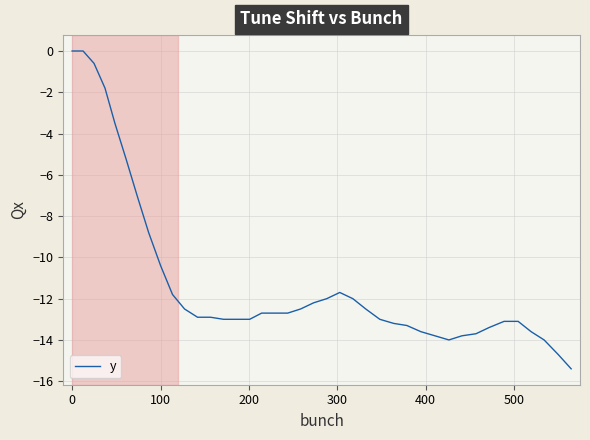

What is the smallest value displayed?

-15.4